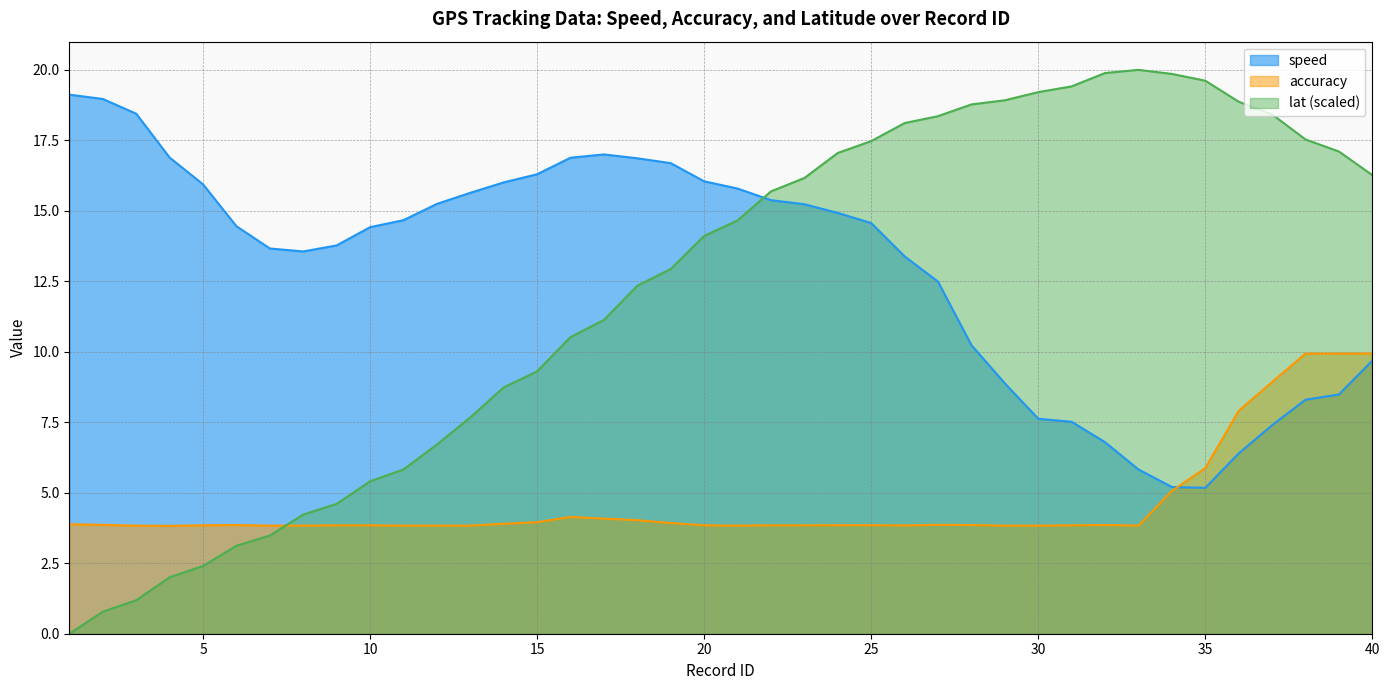

Which series changed the most between 9 and 11?

lat_norm